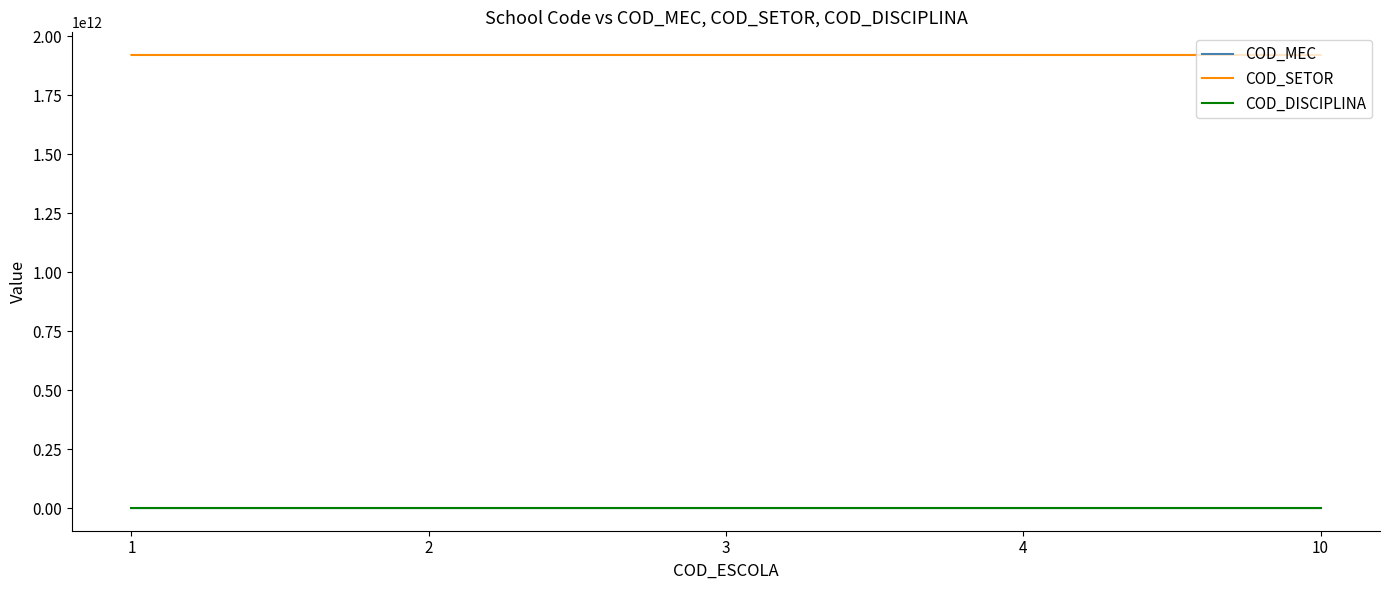

Is the value of COD_DISCIPLINA at 10 greater than the value of COD_SETOR at 1?

No